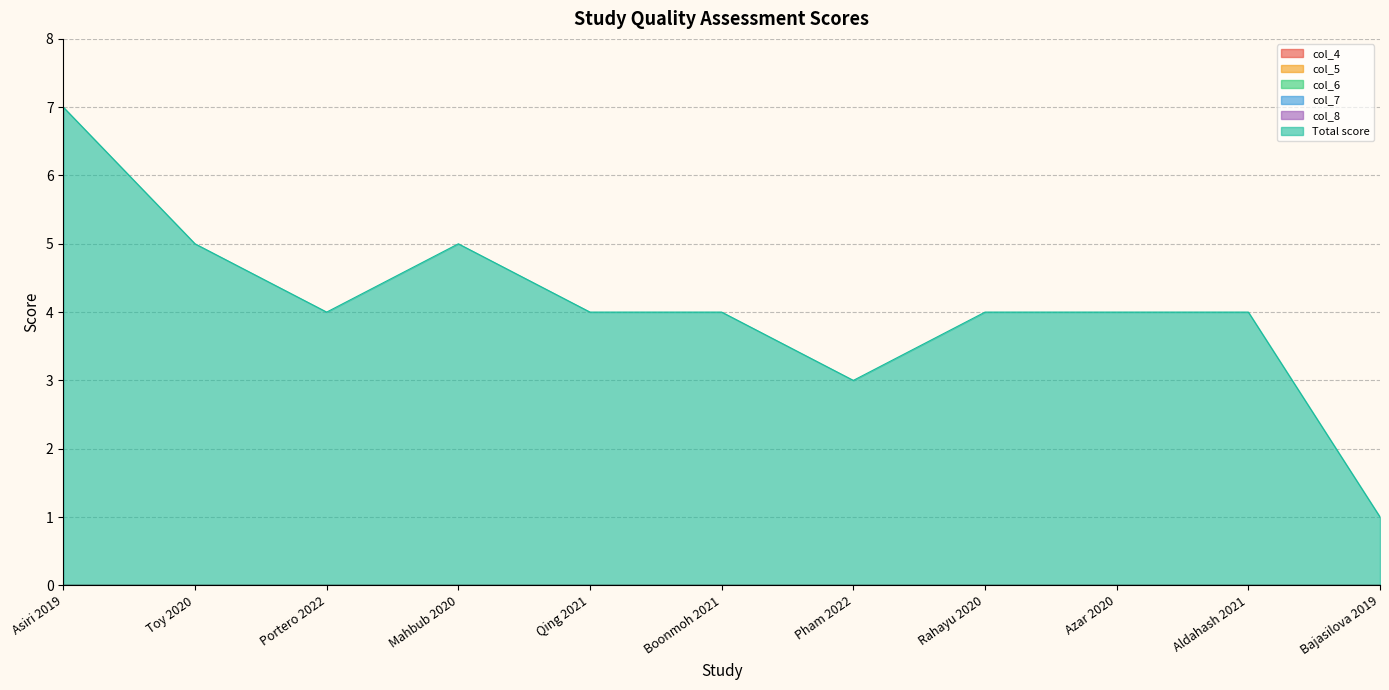

Is the value of col_5 at Aldahash 2021 greater than the value of col_4 at Aldahash 2021?

No